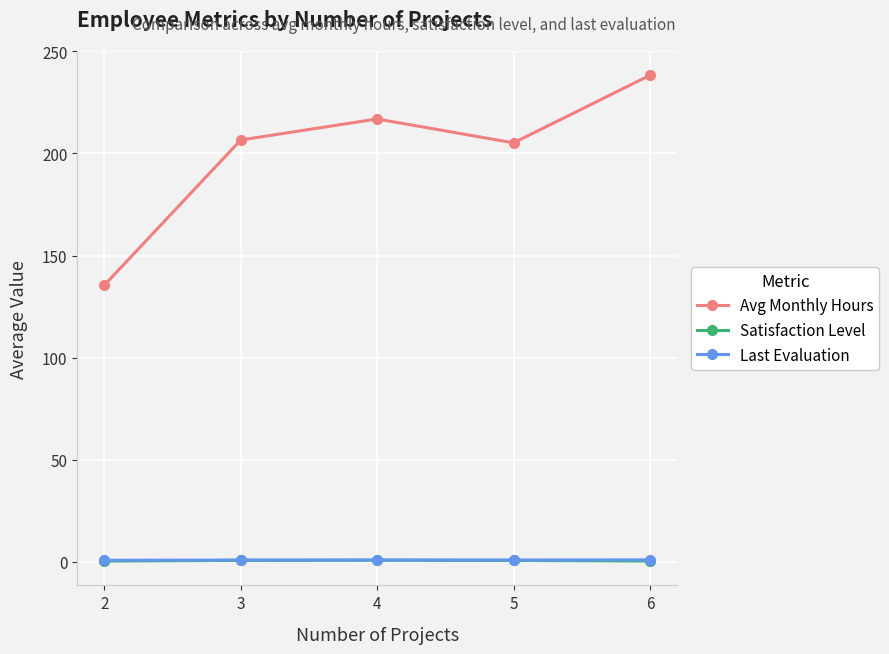

Which series has the largest range (max minus min)?

Avg Monthly Hours